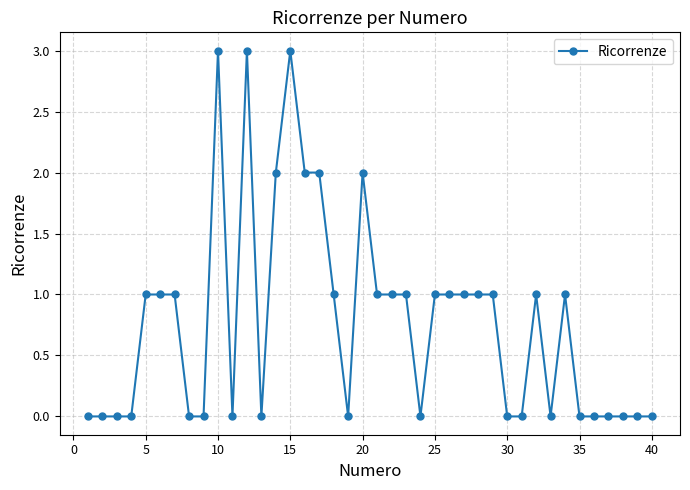

How many values are between 0 and 1?

33